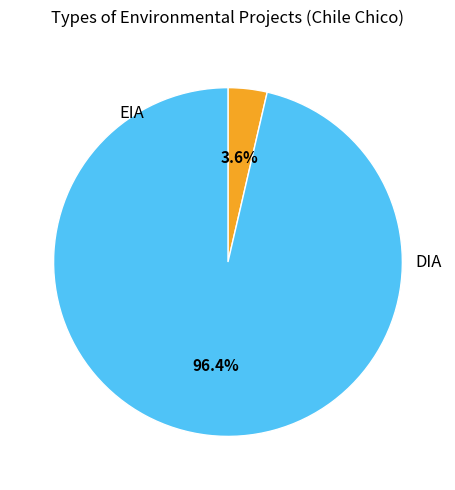

Is there a majority slice in this chart?

Yes